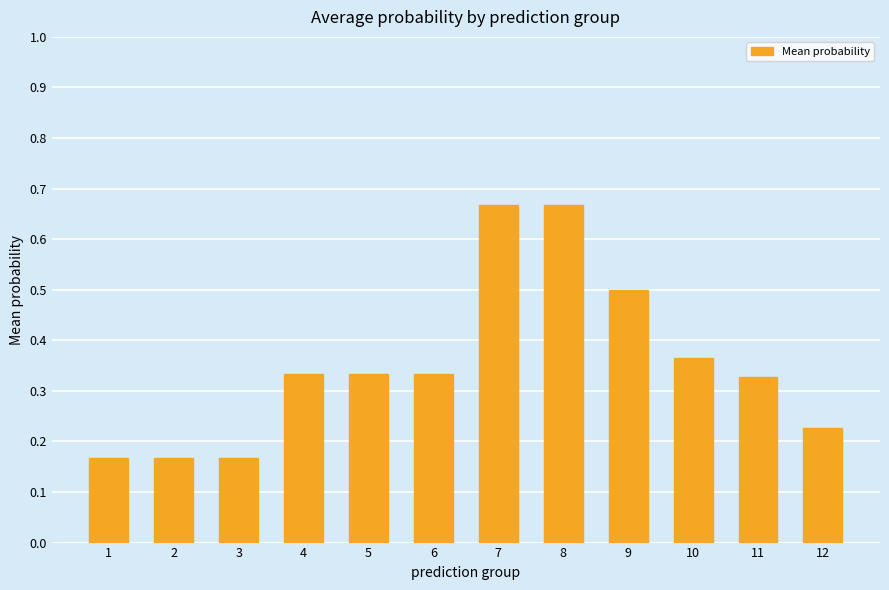

Is it true that the value at 6 is 0.2?

False